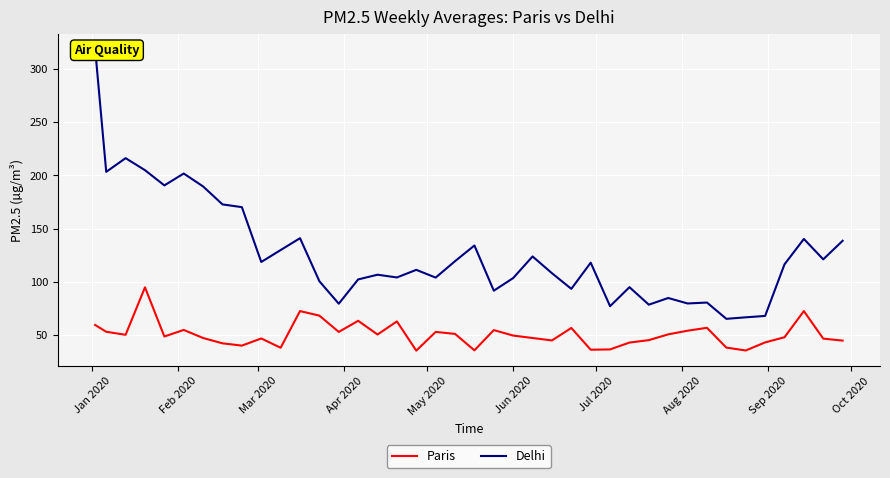

What is the highest value of the Paris series?

94.9